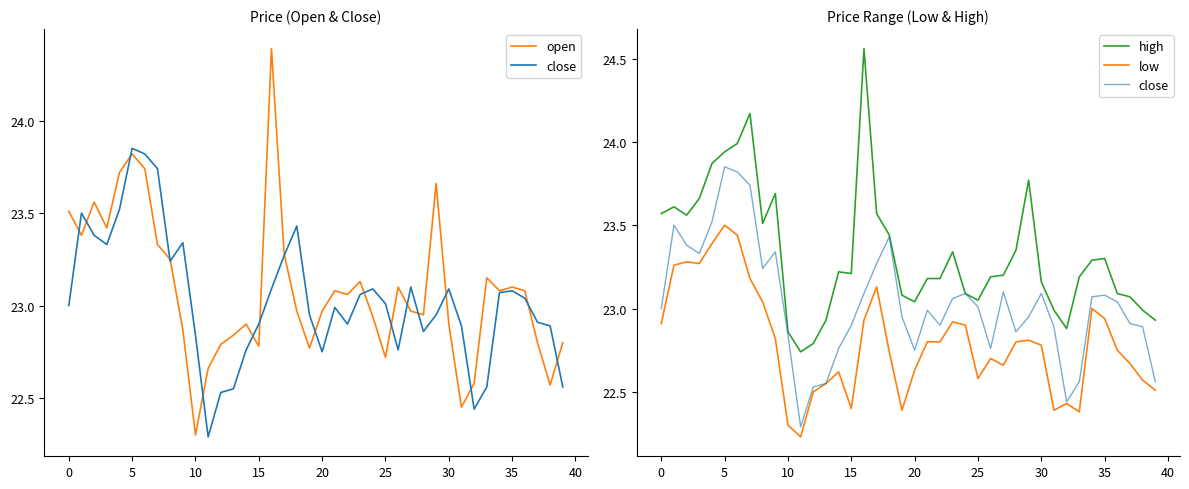

Rank the series by their maximum value, from highest to lowest.

high, open, close, low